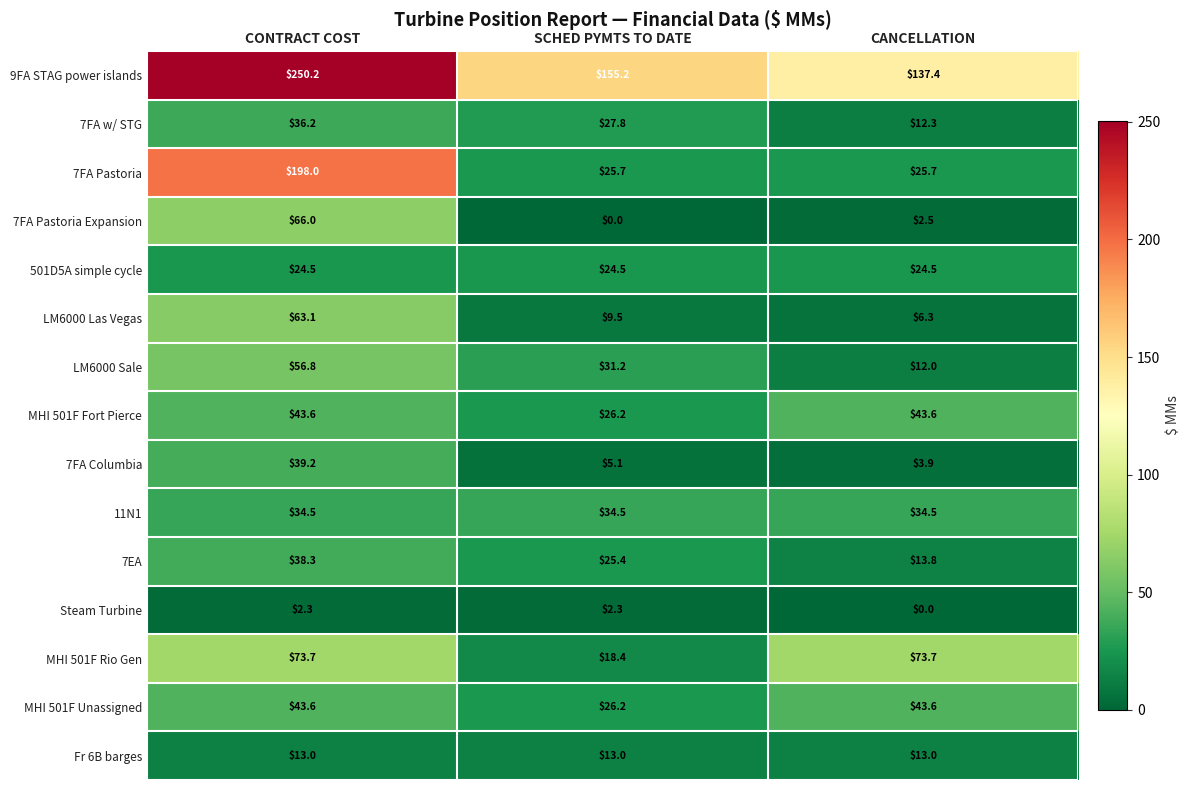

What value does the 7FA Pastoria series have at SCHED PYMTS TO DATE?

25.7